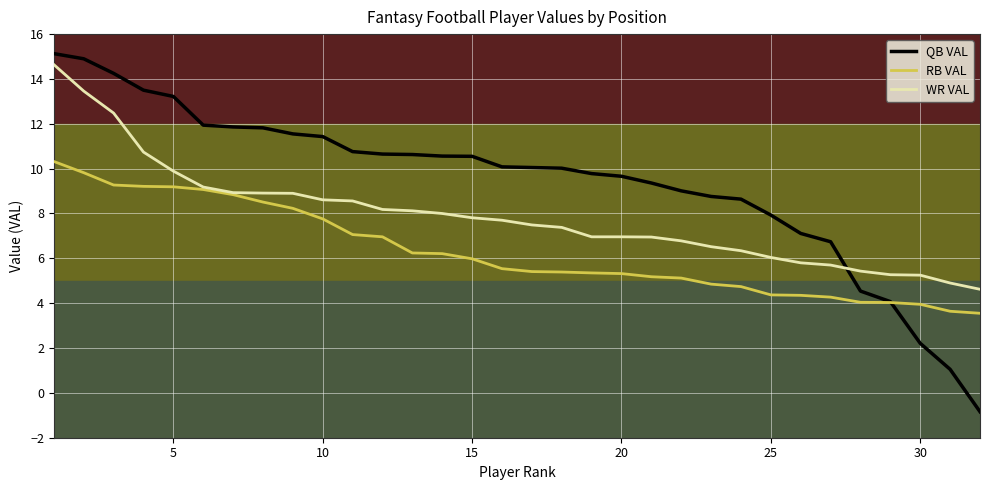

What are all the series names shown in the legend?

QB VAL, RB VAL, WR VAL